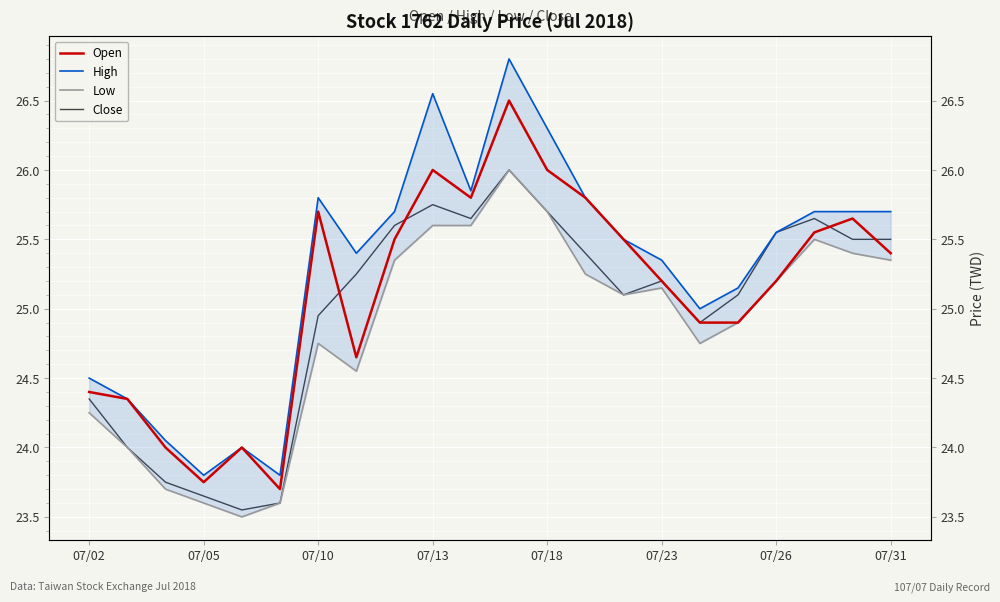

What is the spread (max minus min) of values at 07/13?

0.9